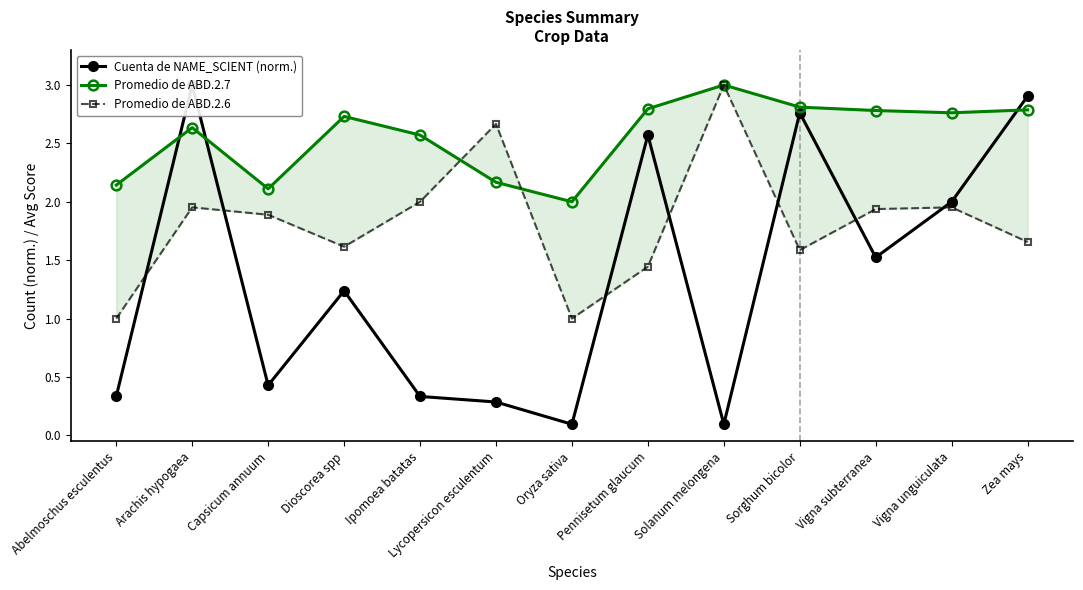

Where is the first local minimum for Promedio de ABD.2.6?

Dioscorea spp